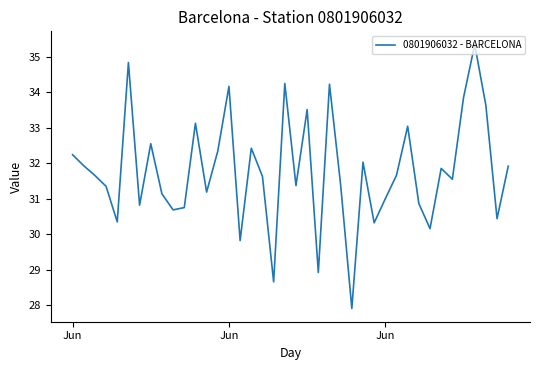

What is the maximum value shown in the chart?

35.4